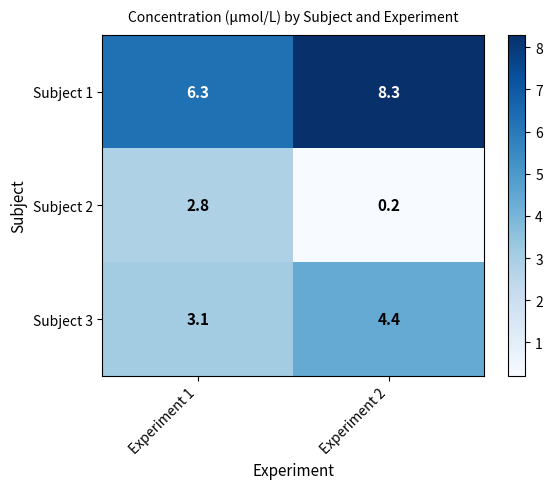

What is the difference between the Subject 3 values at Experiment 1 and Experiment 2?

1.3